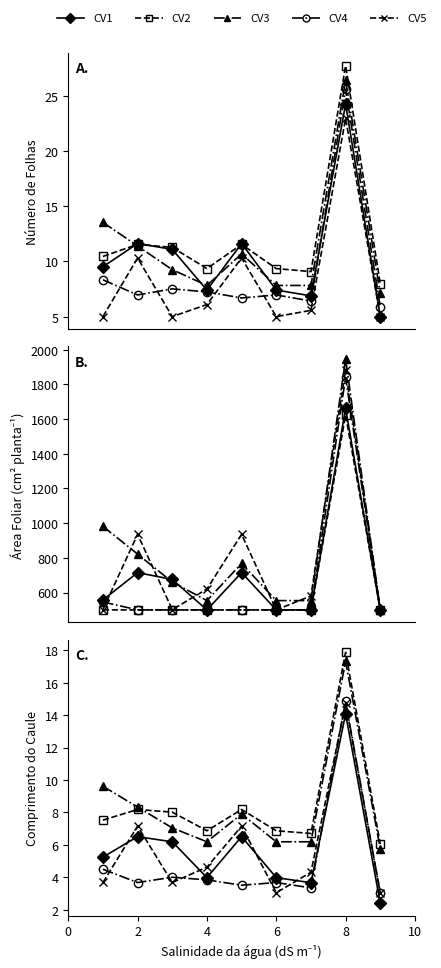

Where is the first local minimum for CV4?

2